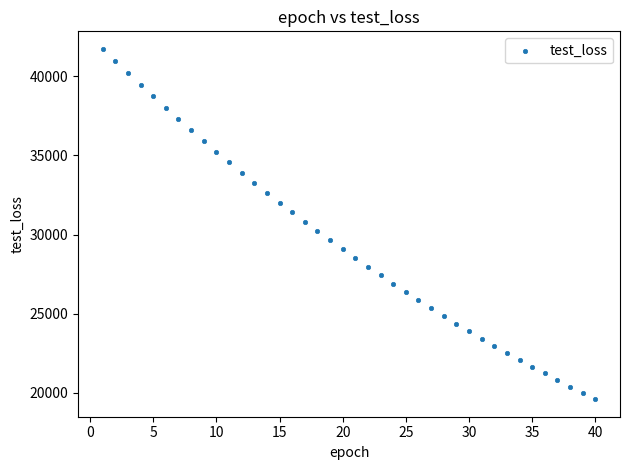

What is the range of Y values (max minus min)?

22133.7